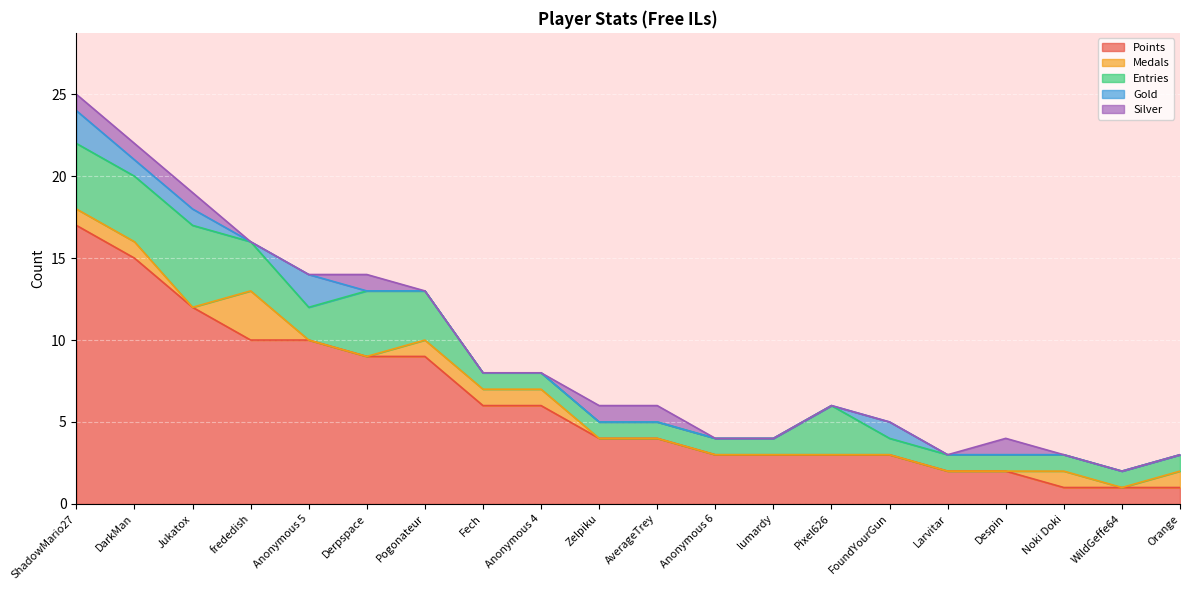

What is the difference between the highest and lowest values at Fech?

6